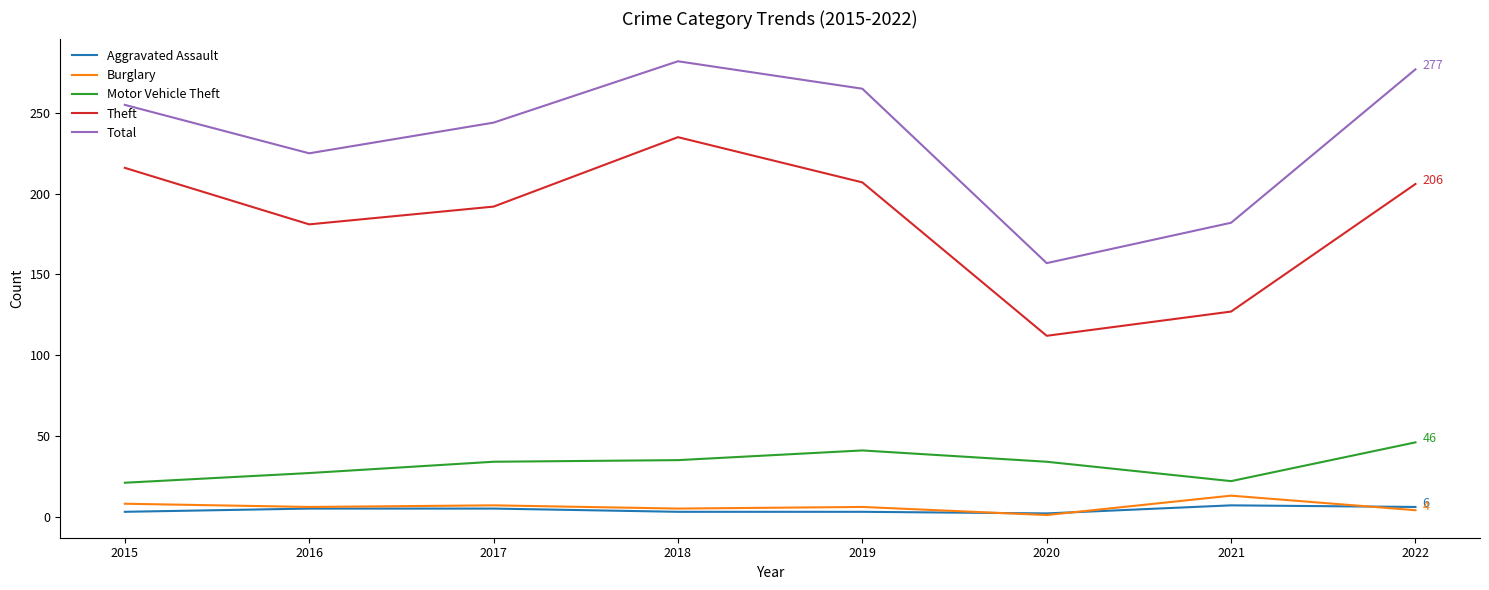

The Burglary series shows 6 at 2016. True or false?

True